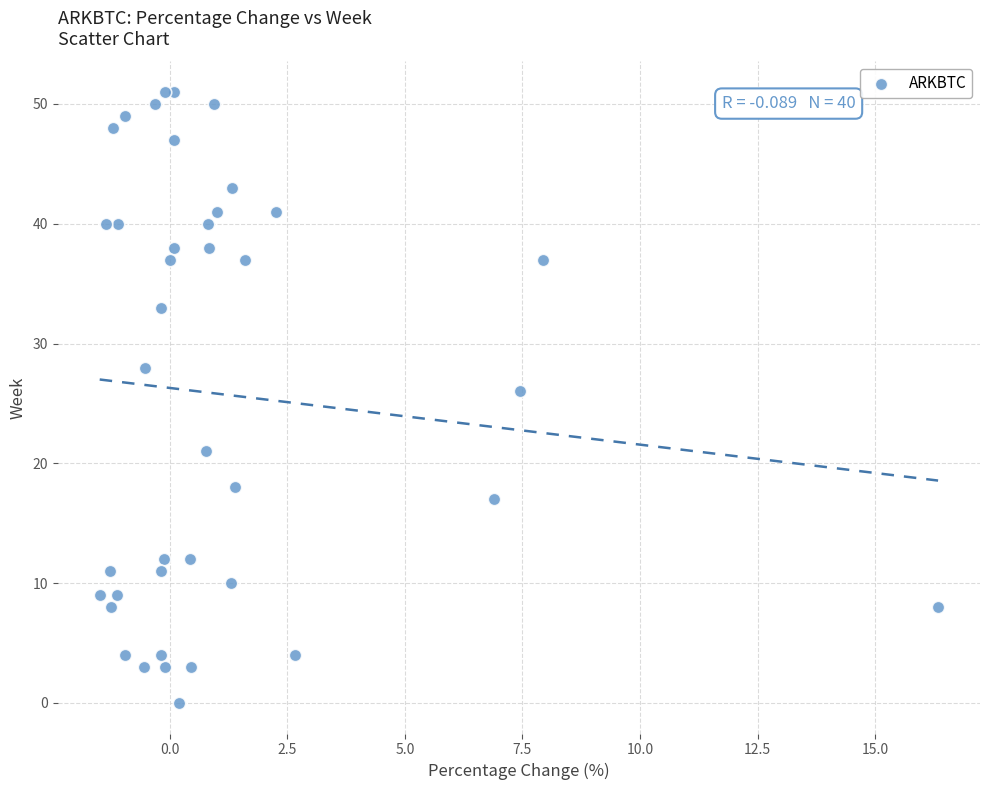

What is the range of Y values (max minus min)?

51